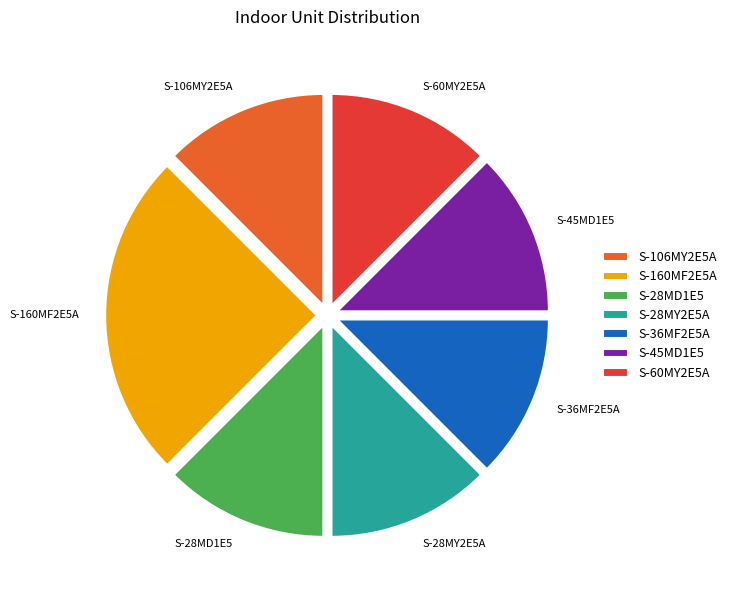

Does any single category account for the majority?

No